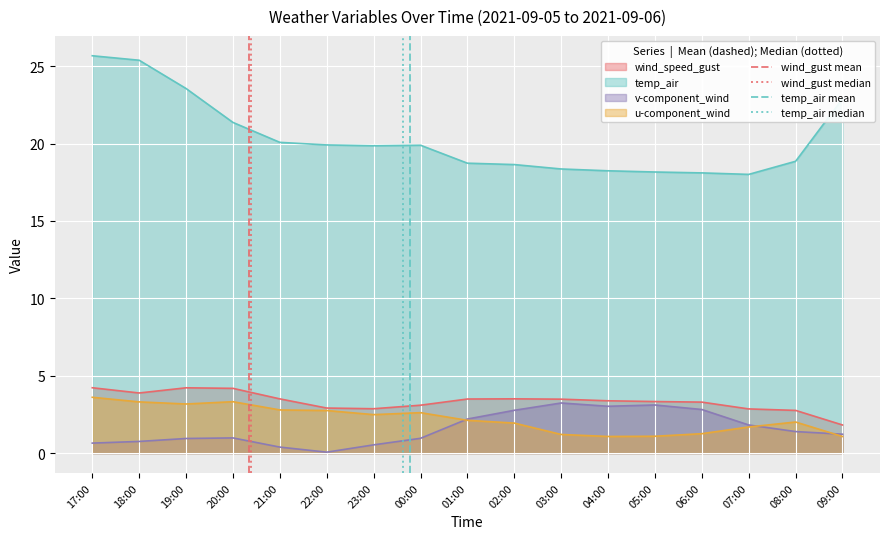

The wind_speed_gust series shows 2.9 at 23:00. True or false?

True